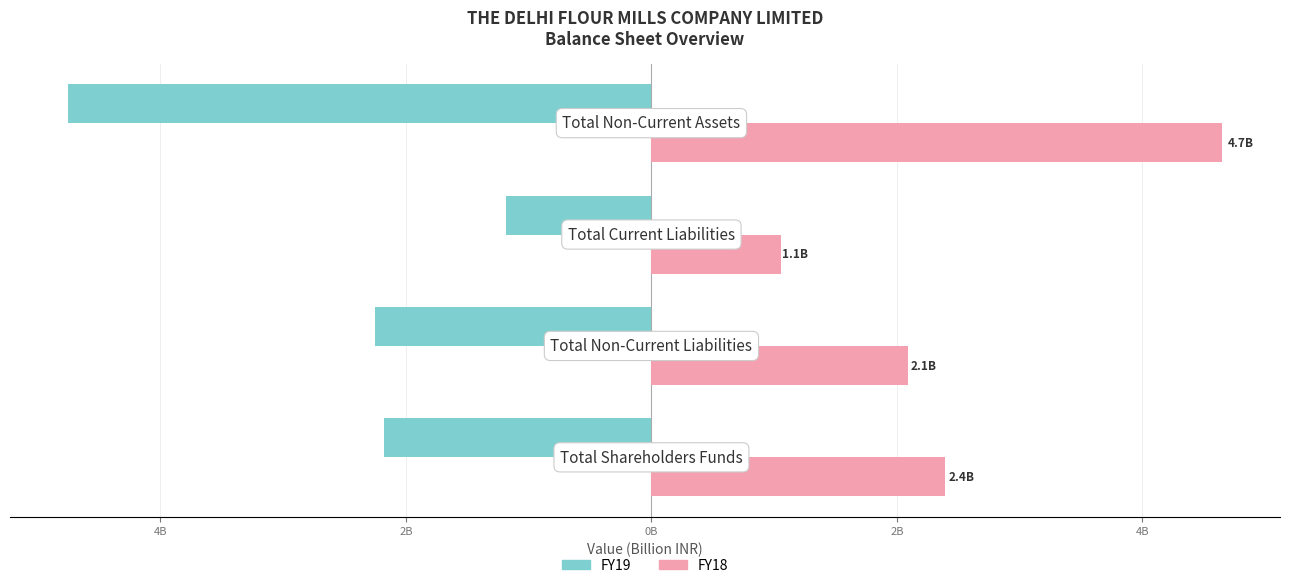

Reading left to right, list all the values displayed in this chart.

FY19: 6B=-2182600000	4B=-2251600000	2B=-1181300000	0B=-4755800000
FY18: 6B=2394300000	4B=2087700000	2B=1052400000	0B=4651100000